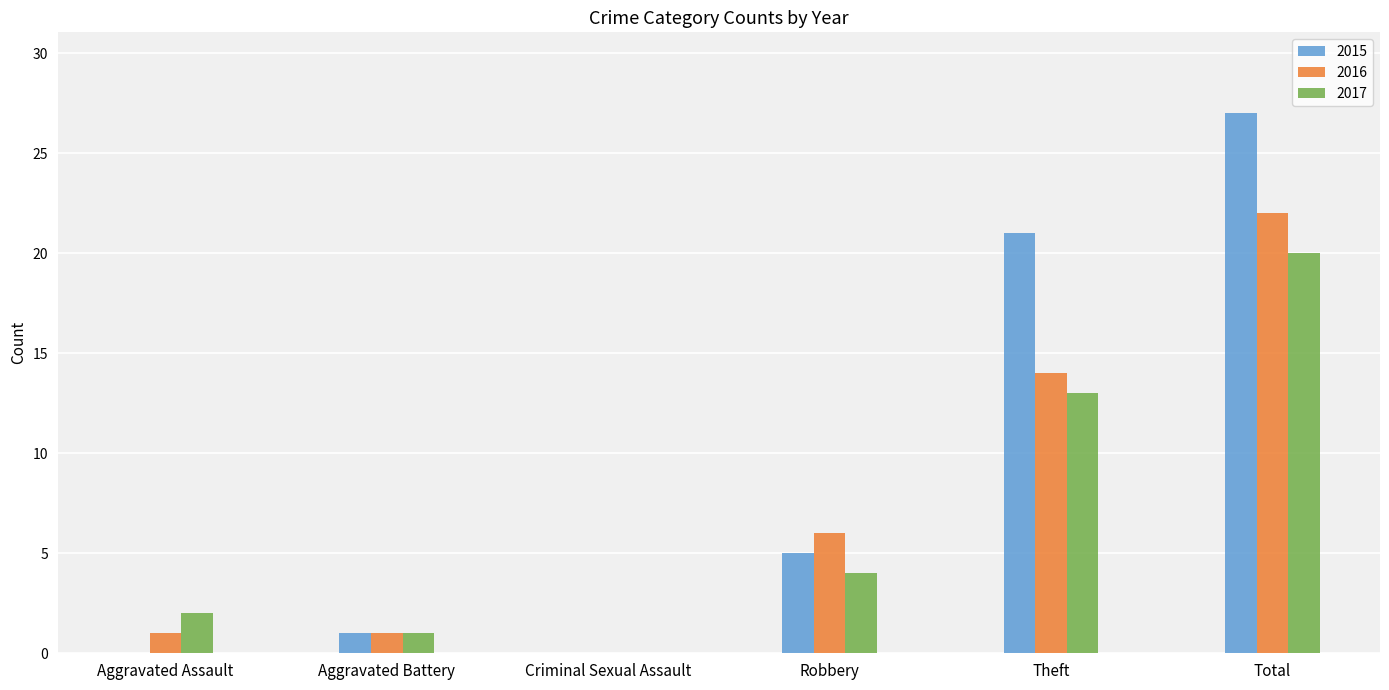

At which label is 2017 closest to 10?

Theft